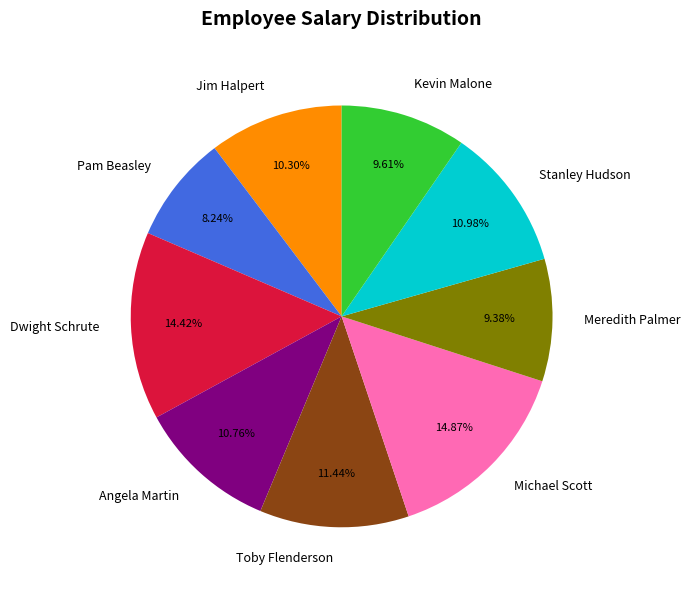

Which category has the smallest portion of the pie?

Pam Beasley